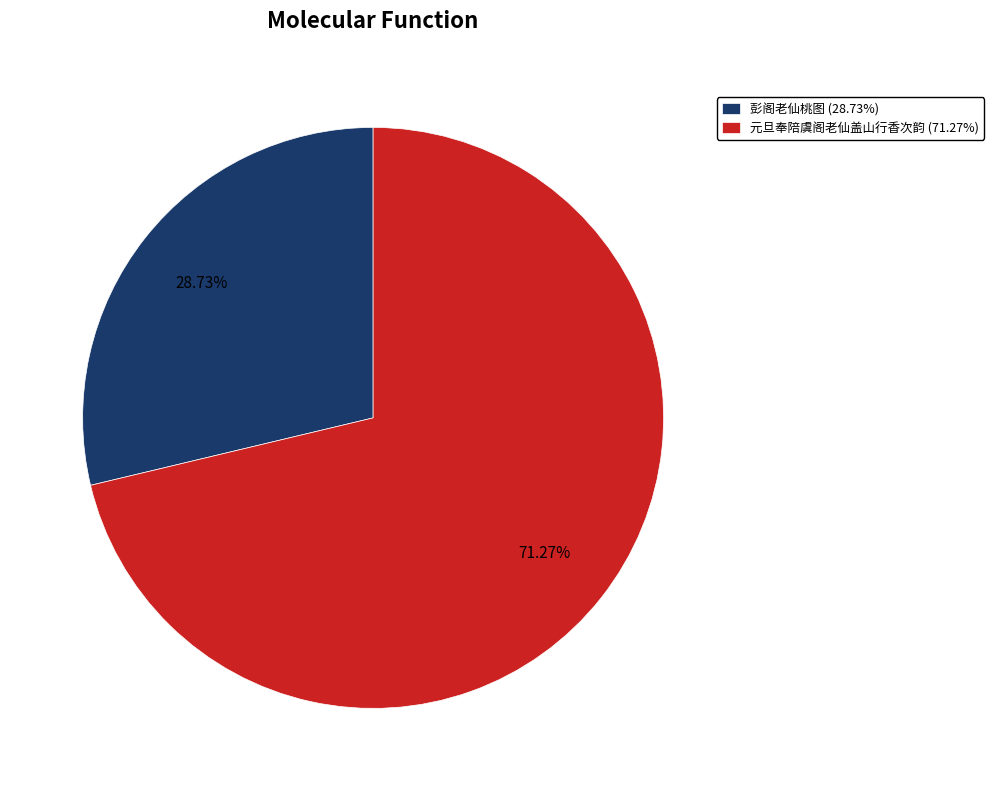

Approximately how many times larger is the value at 彭阁老仙桃图 compared to 元旦奉陪虞阁老仙盖山行香次韵?

0.4